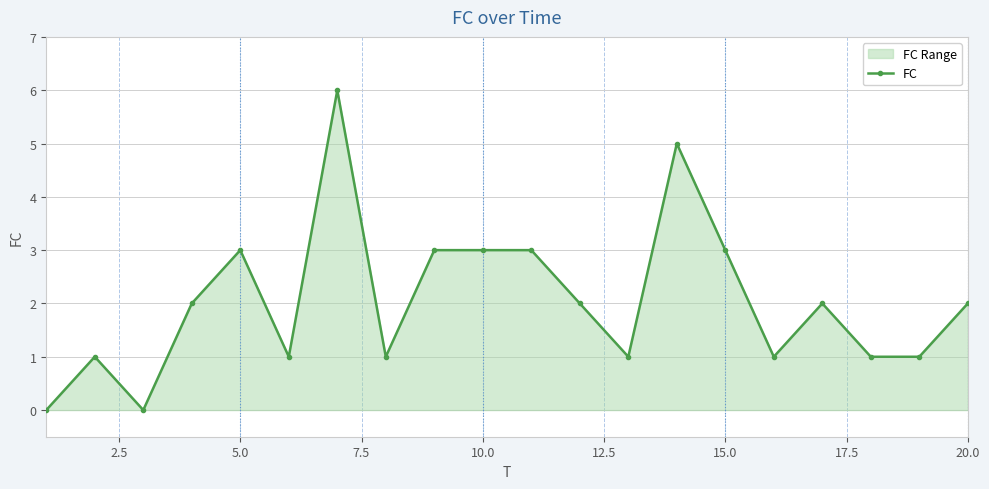

Where is the data nearest to the value 3?

10.0